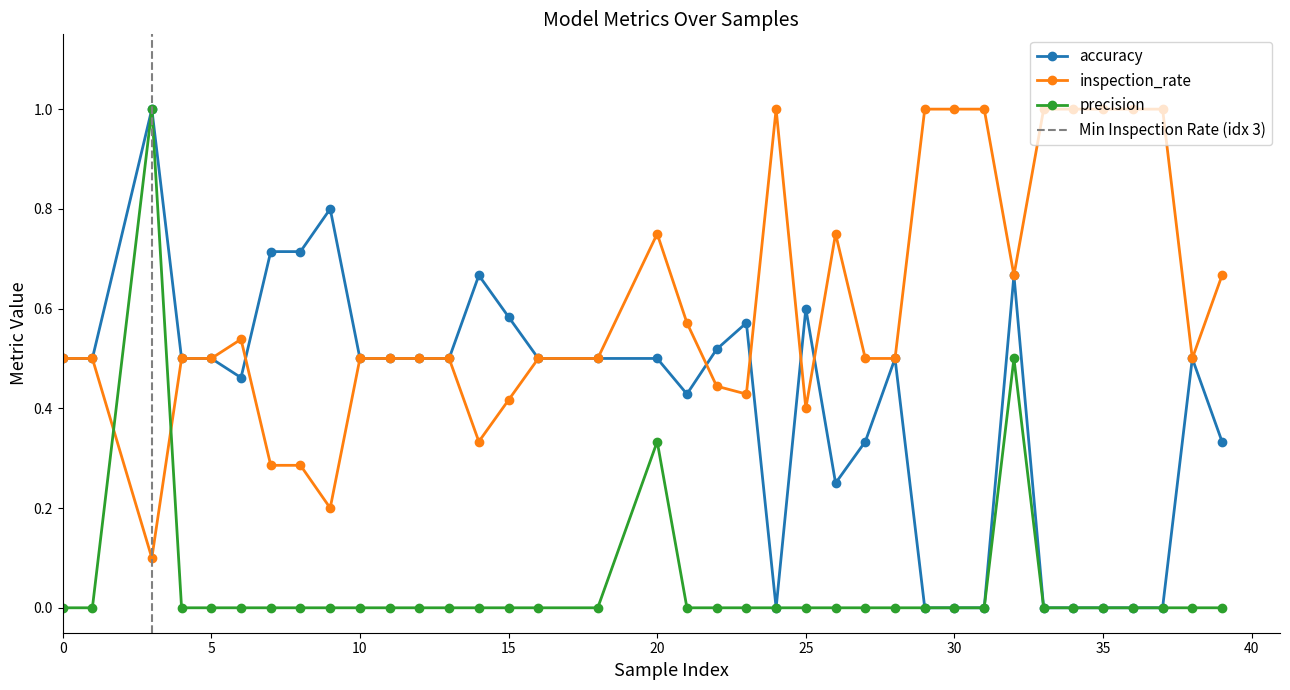

The value of precision at 24 is -0.7. True or false?

False